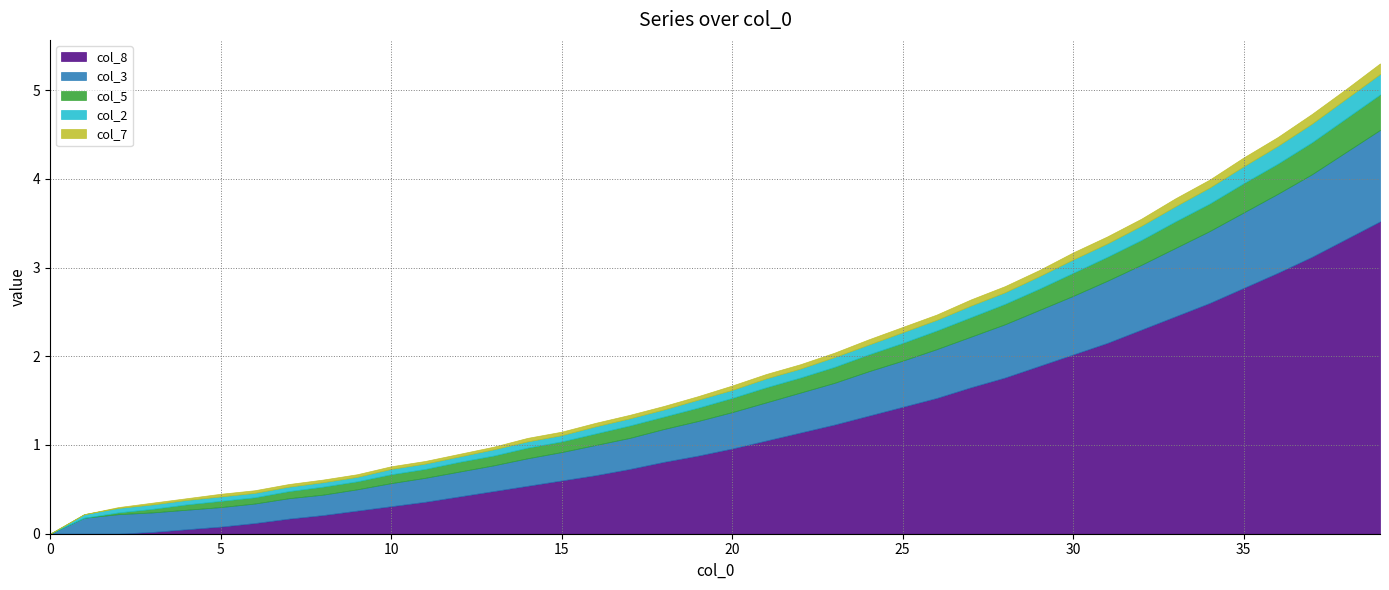

What is the value of the col_5 point at the 38th from the left?

0.4